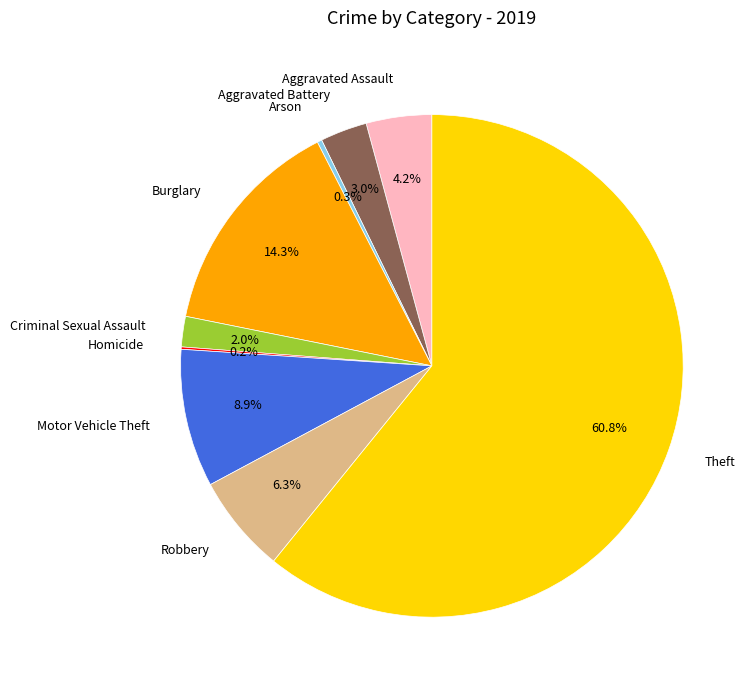

What is the largest slice in the pie chart?

Theft